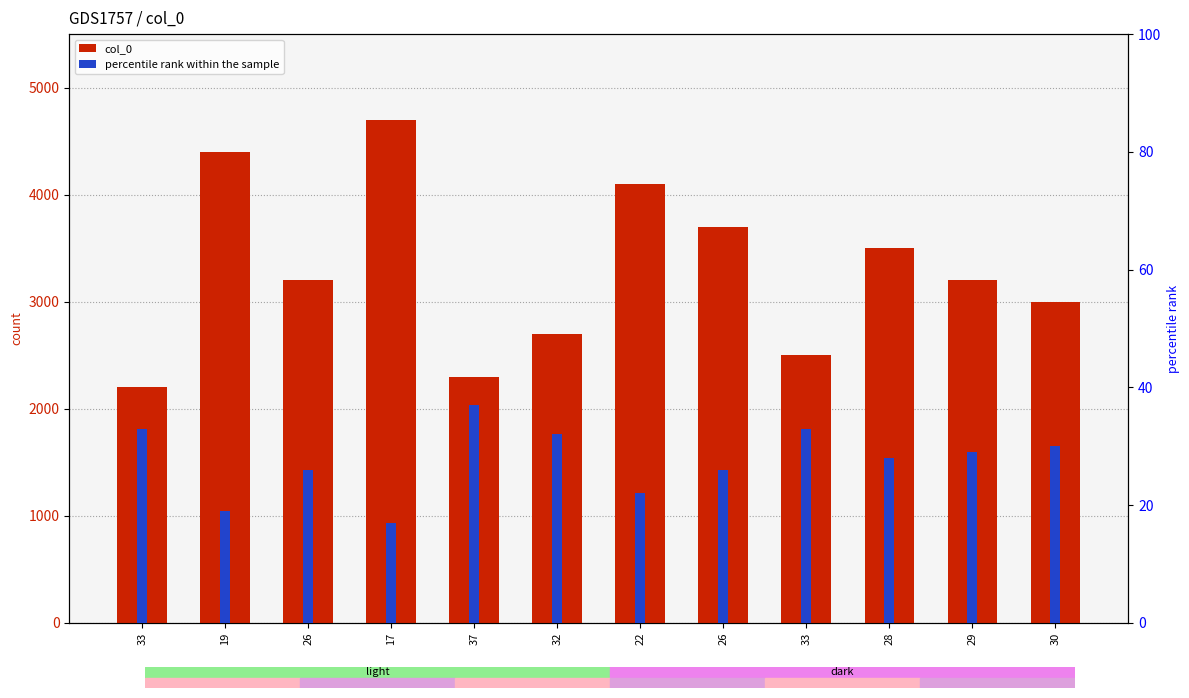

What is the maximum value for col_0?

4700